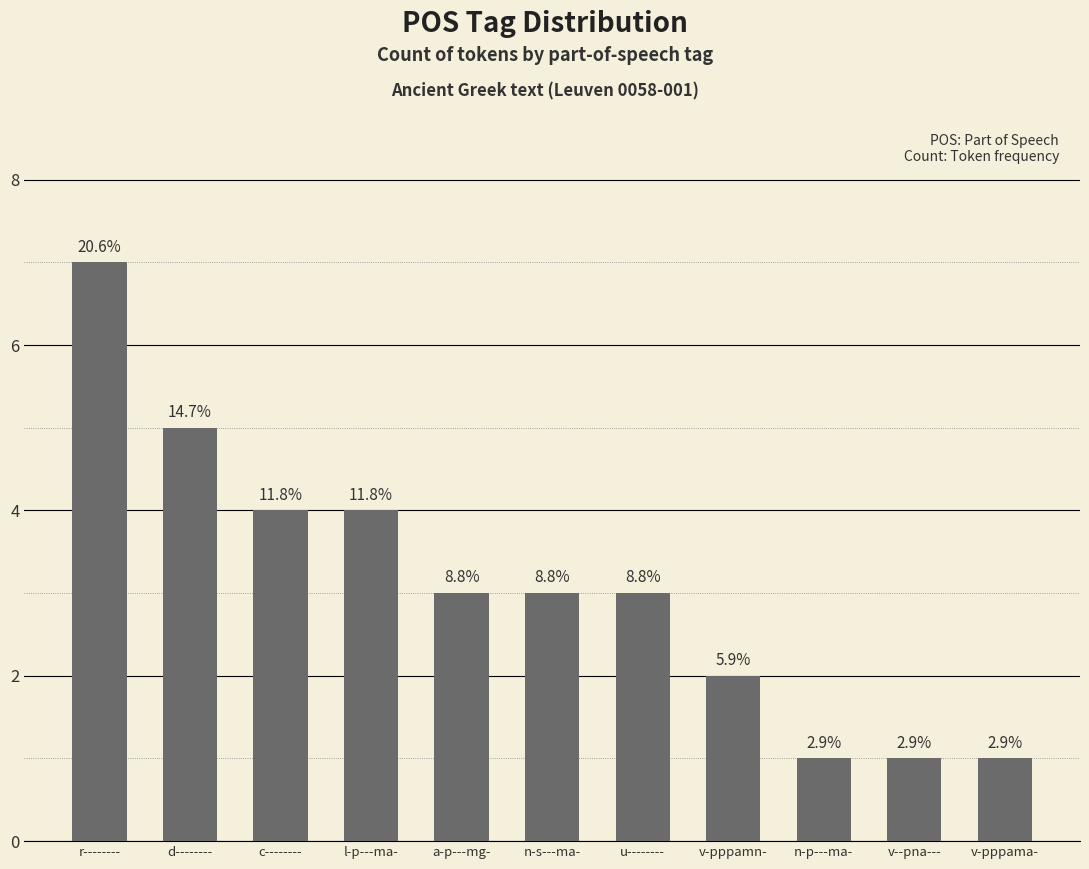

What is the average value?

3